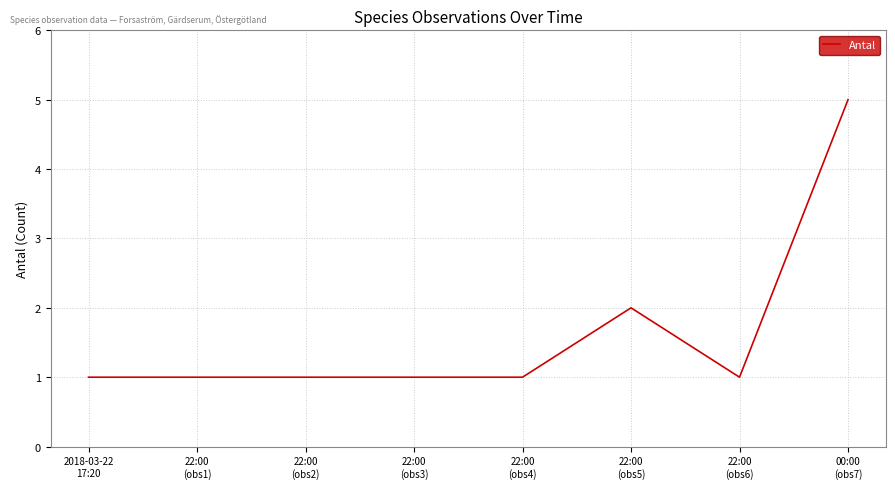

What position from the right is 22:00
(obs6)?

2